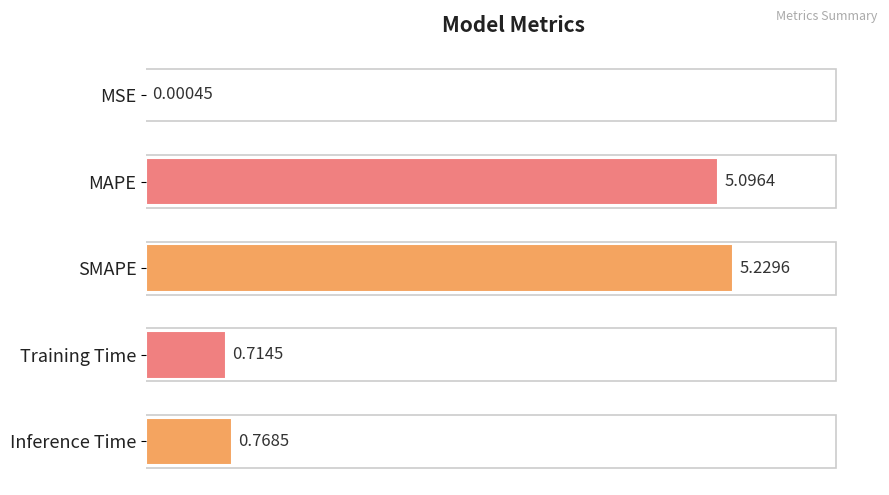

What is the change in value from SMAPE to Training Time?

-4.5